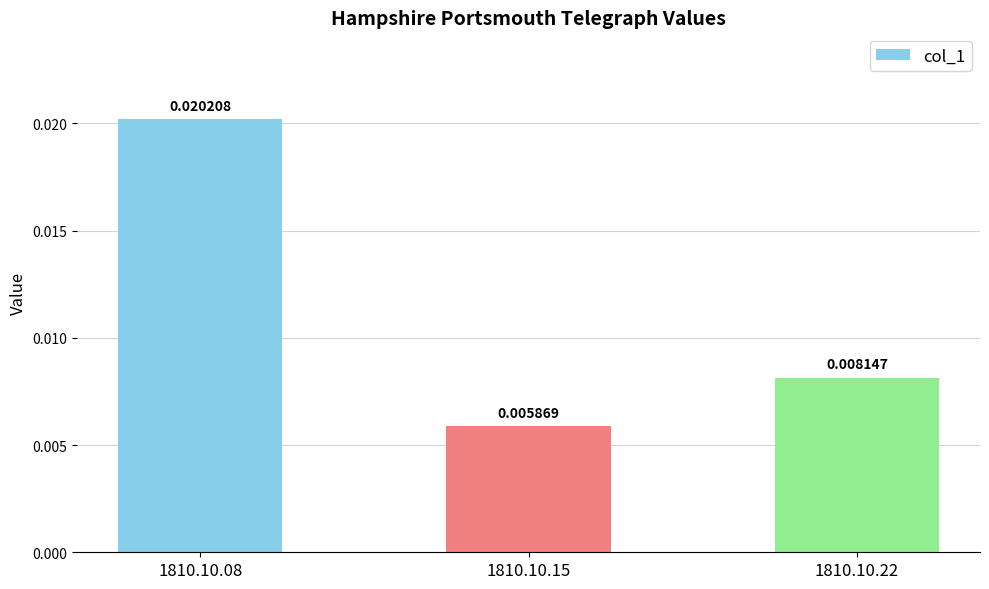

At which category does the chart reach its peak across all series?

1810.10.08